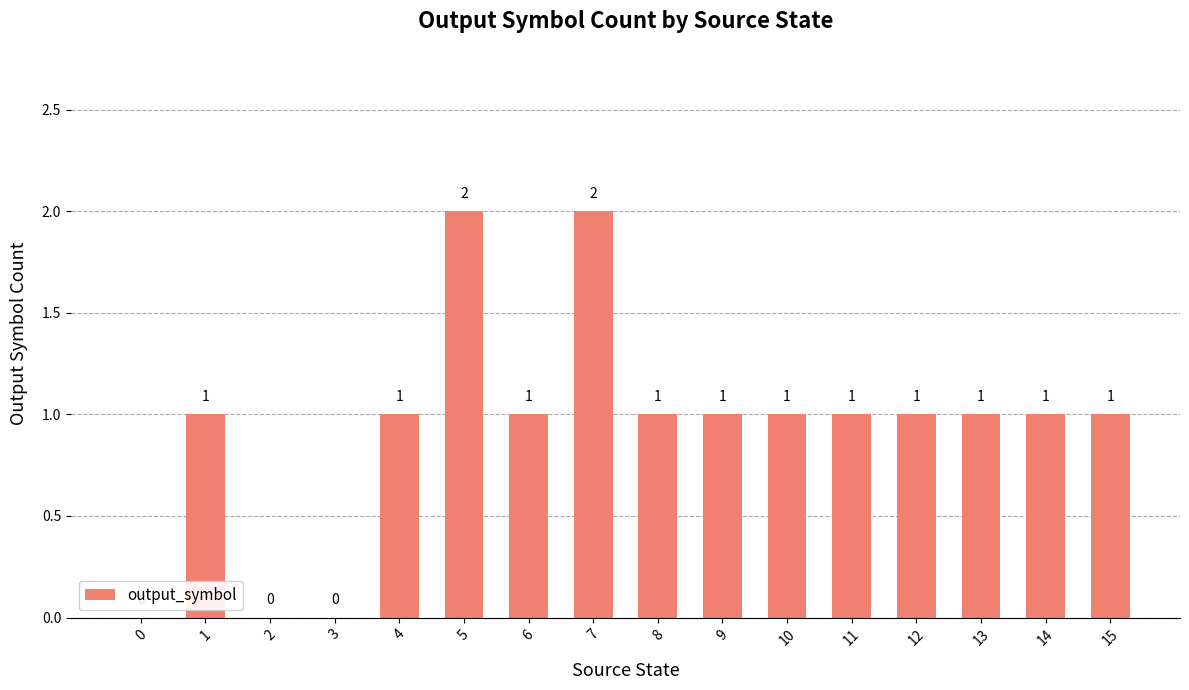

What is the approximate value at 6?

1